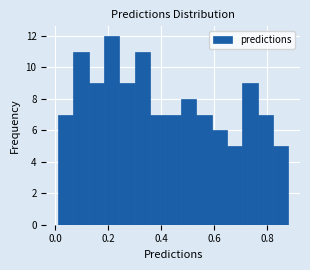

Around what value on the x-axis is the tallest bar? Give the approximate position of its centre, as read against the axis.

0.22